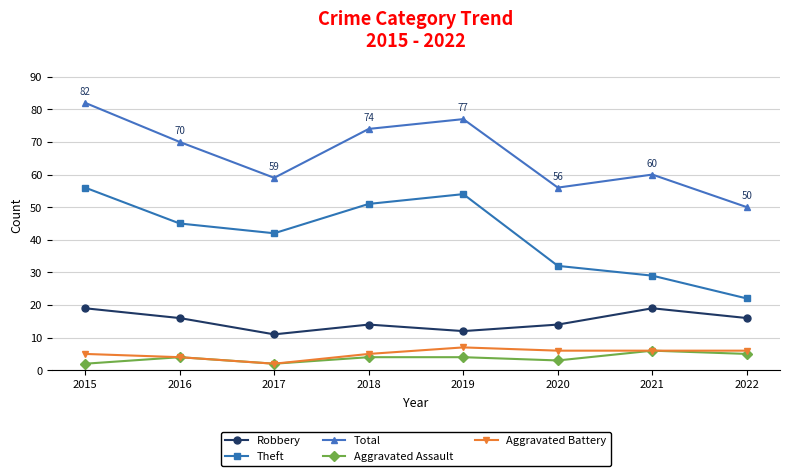

What is the total value across all series at 2020?

111